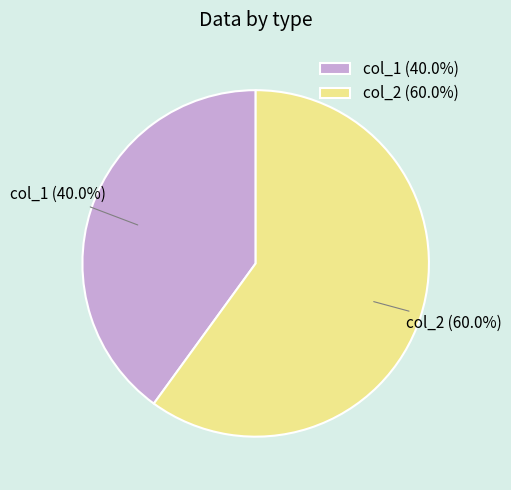

Approximately how many times larger is the value at col_2 compared to col_1?

1.5